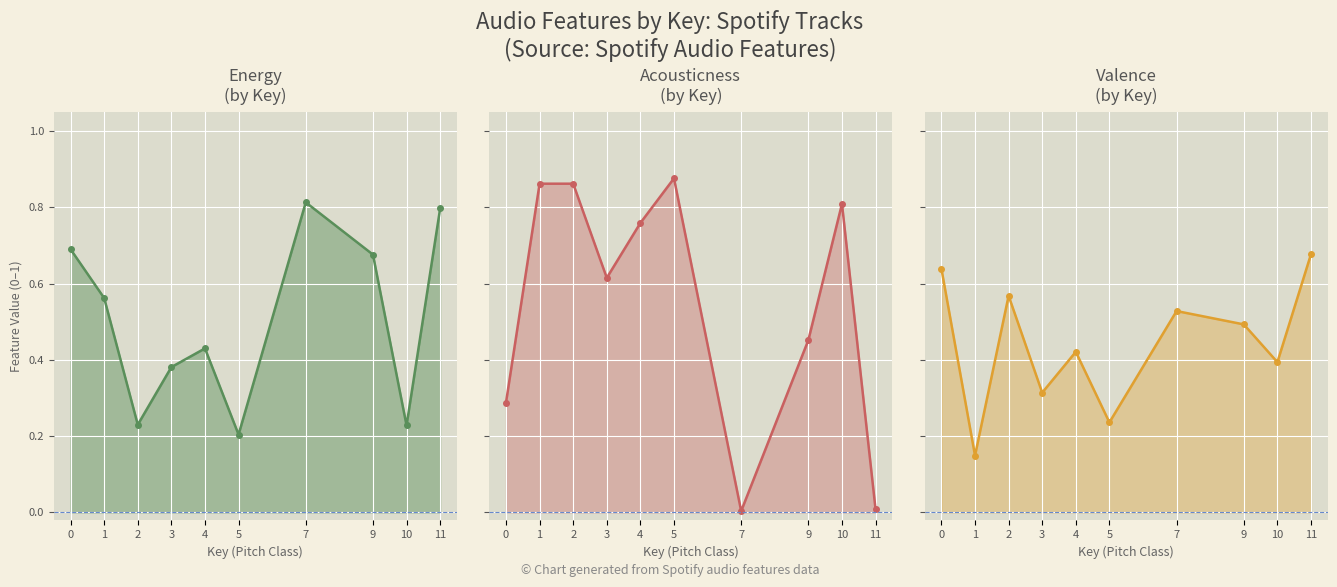

What is the value of the energy point at the 5th from the left?

0.4